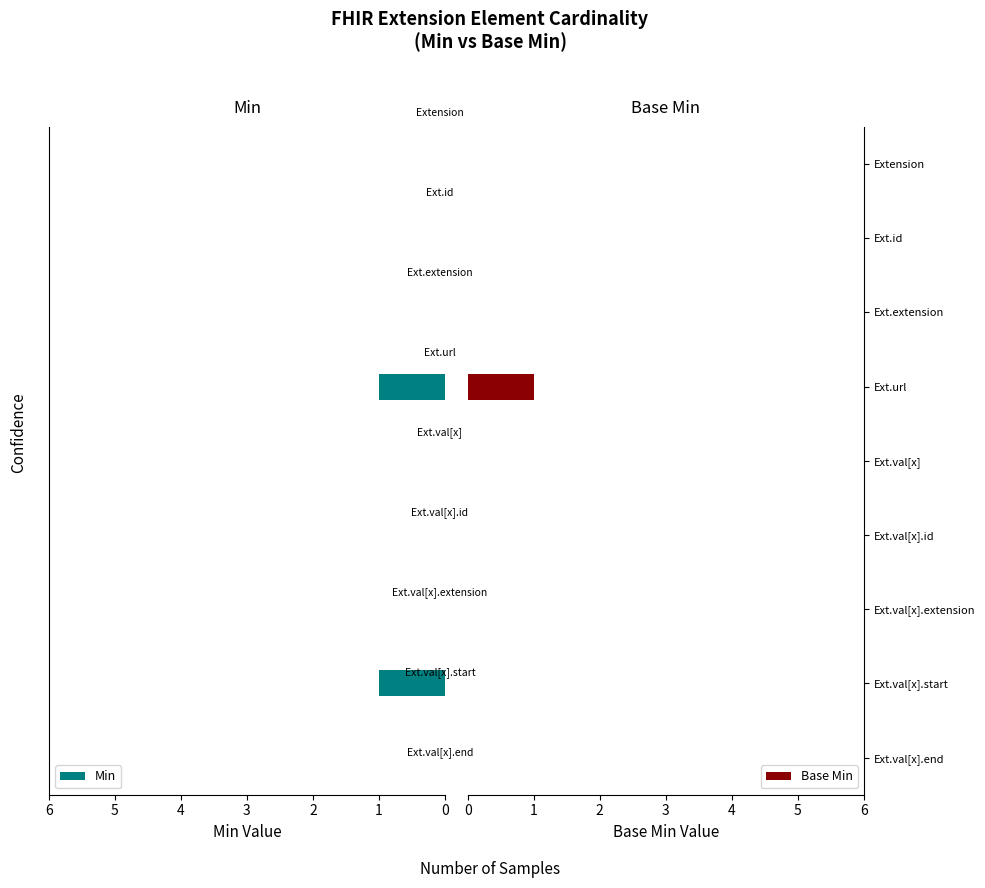

Rank the series by their average value, from highest to lowest.

Min, Base Min